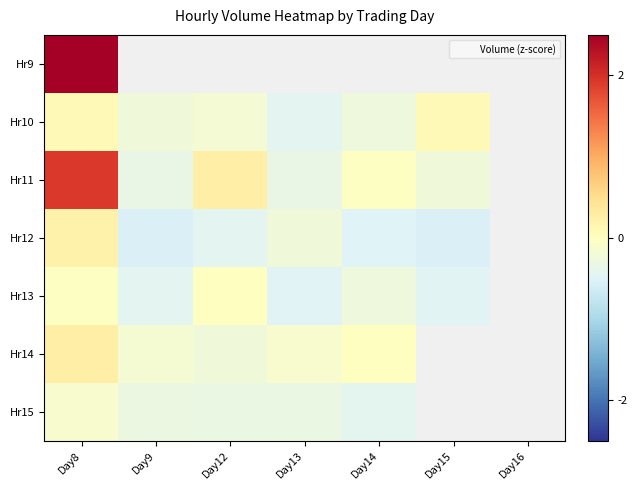

What is the approximate value of Hr15 at Day13?

-0.3